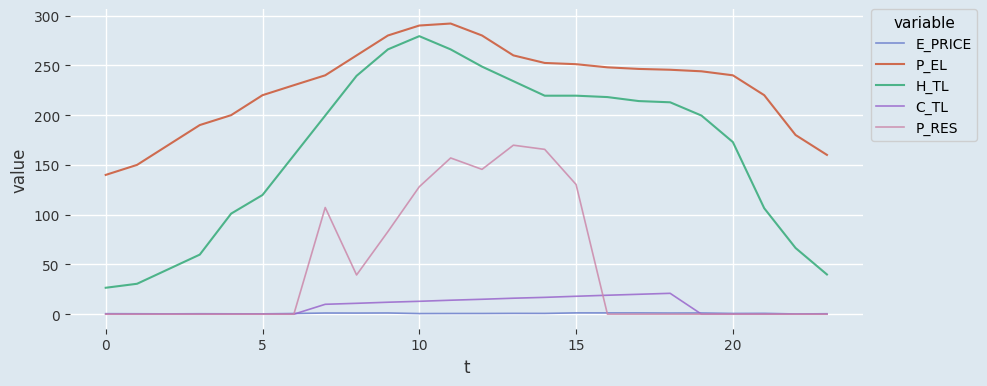

What is the highest value of the H_TL series?

279.3